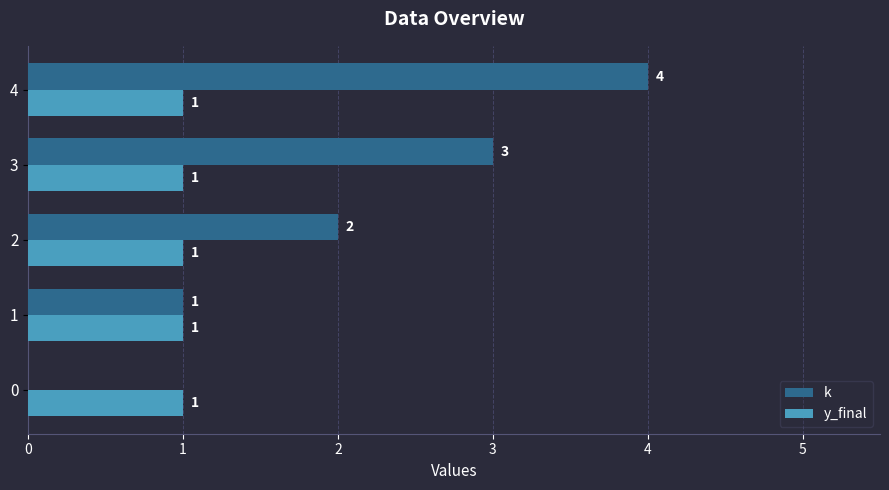

Which label corresponds to the largest value in the chart?

4